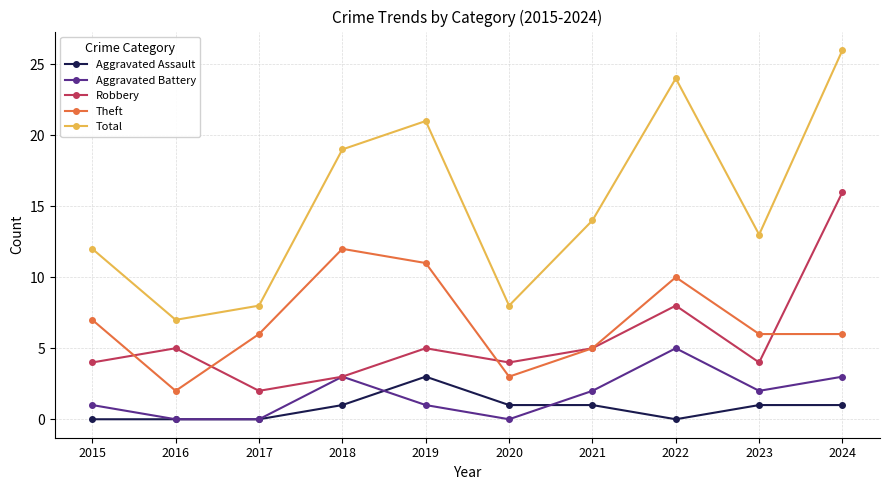

What is the difference between the maximum and minimum values in the Theft series?

10